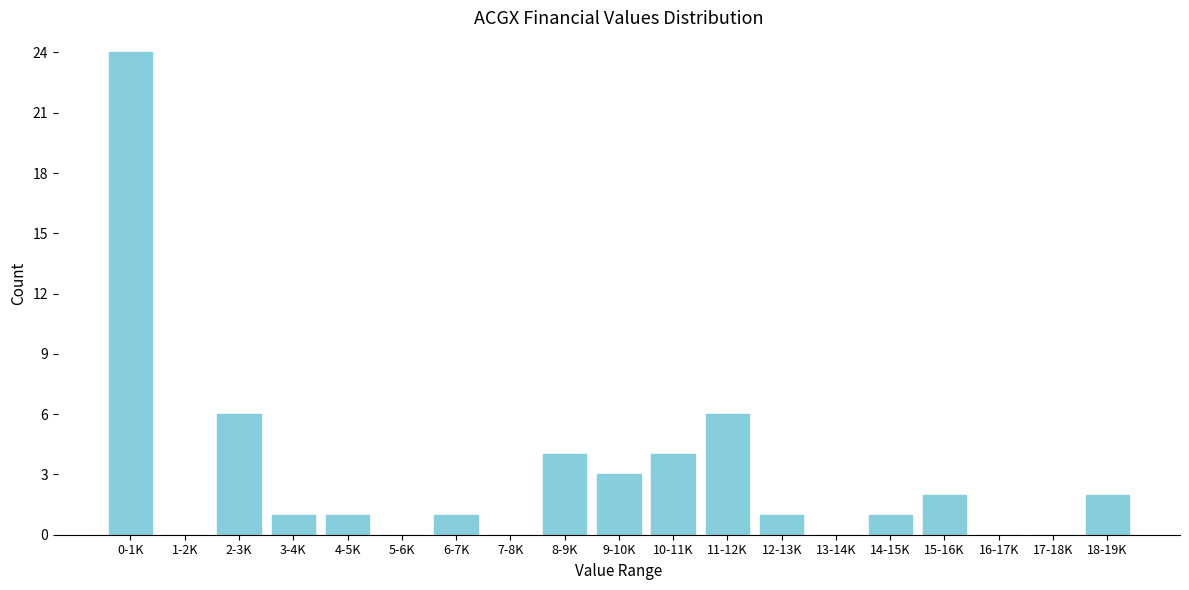

Reading right to left, transcribe all the data shown in this chart.

18-19K=2	17-18K=0	16-17K=0	15-16K=2	14-15K=1	13-14K=0	12-13K=1	11-12K=6	10-11K=4	9-10K=3	8-9K=4	7-8K=0	6-7K=1	5-6K=0	4-5K=1	3-4K=1	2-3K=6	1-2K=0	0-1K=24